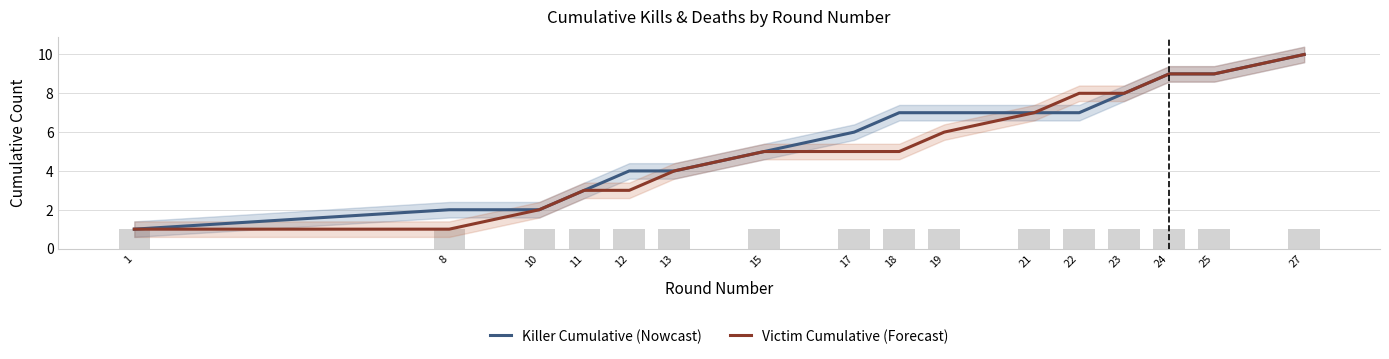

The Victim Cumulative (Forecast) series shows 4 at 13. True or false?

True